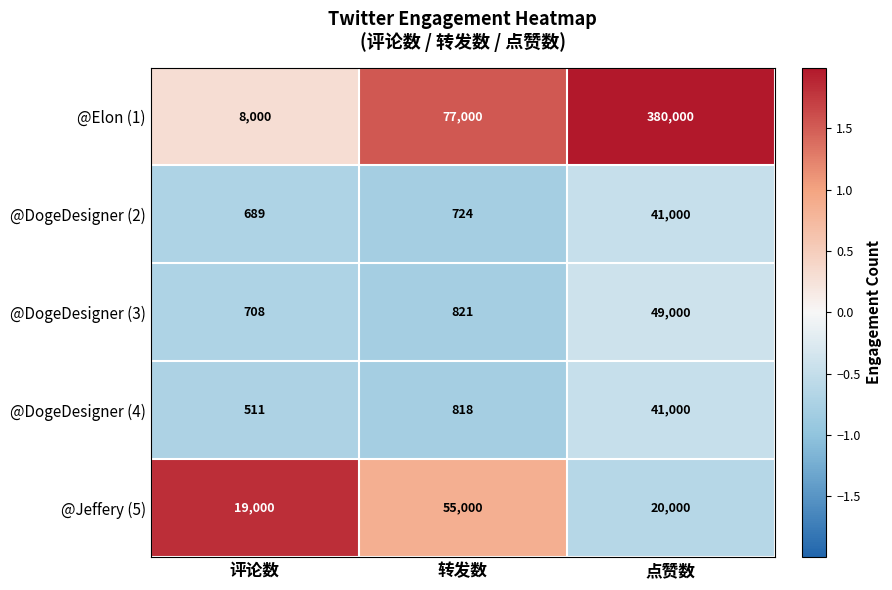

Is it true that @Jeffery (5) equals 55000 at 转发数?

True